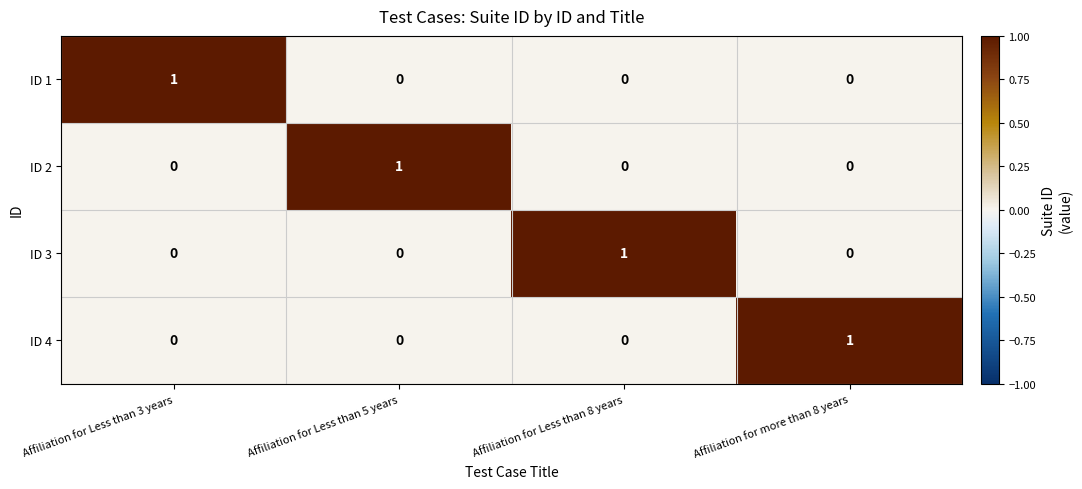

The ID 1 series shows 2 at Affiliation for Less than 3 years. True or false?

False